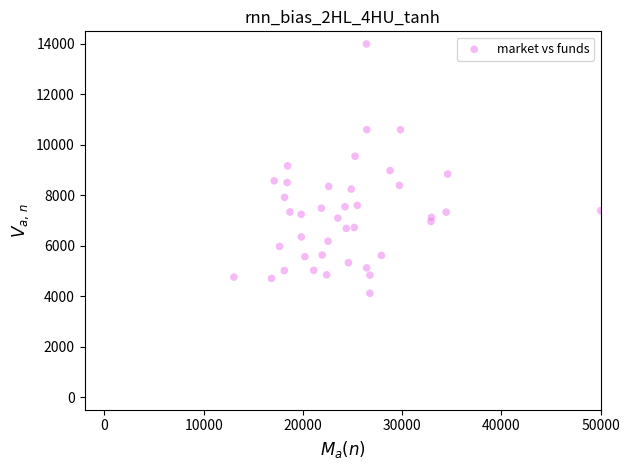

What is the range of X values (max minus min)?

36961.1